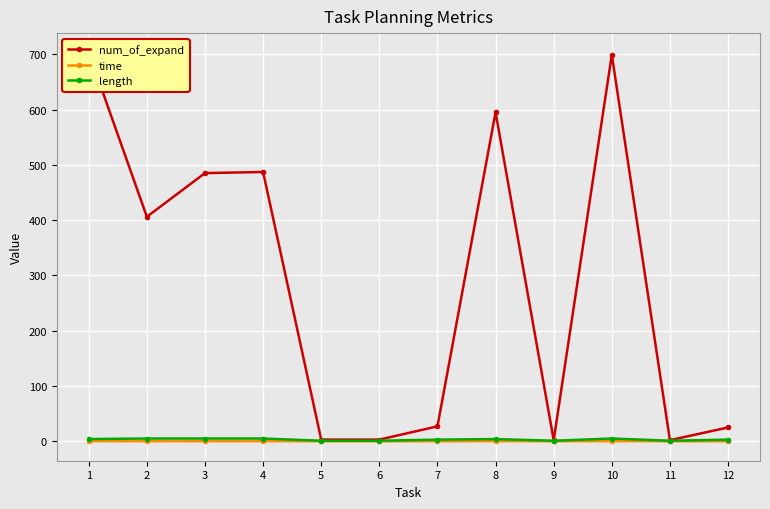

What is the value of the length point at the 1st from the left?

4.0